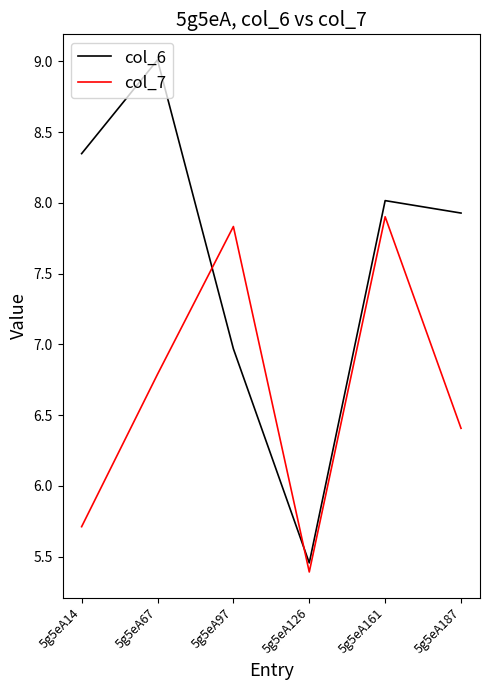

Between 5g5eA67 and 5g5eA187, which series saw the biggest shift?

col_6